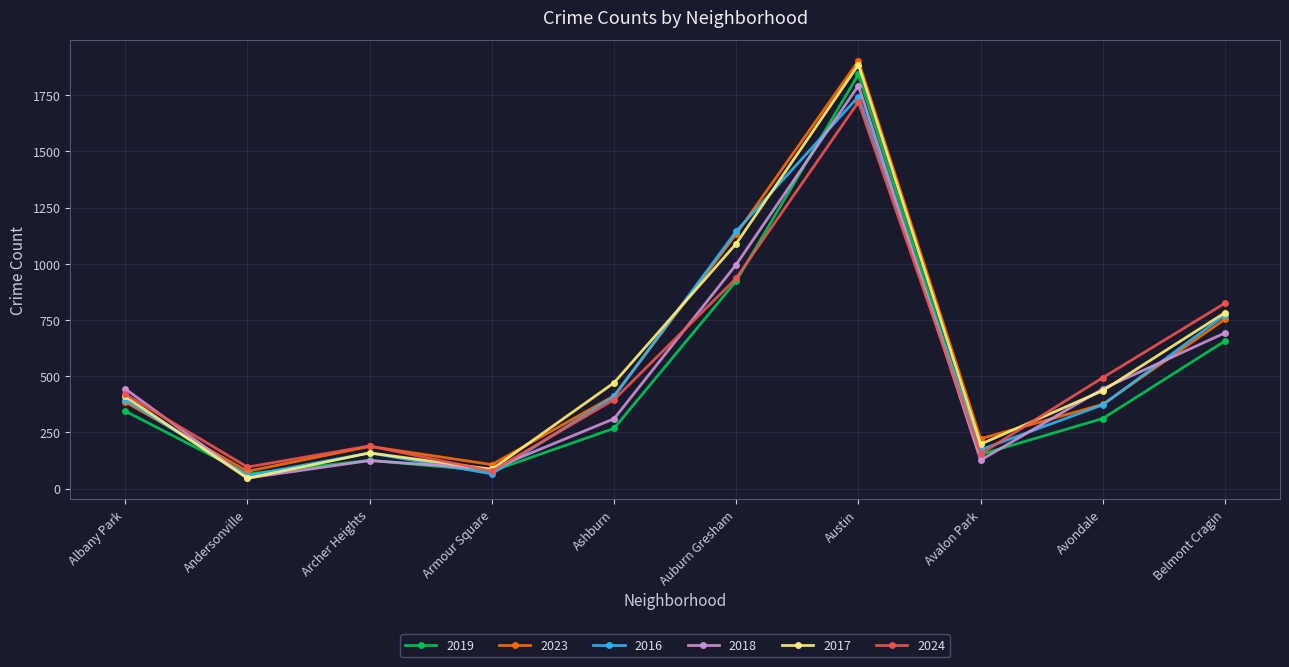

What is the total value across all series at Avondale?

2434